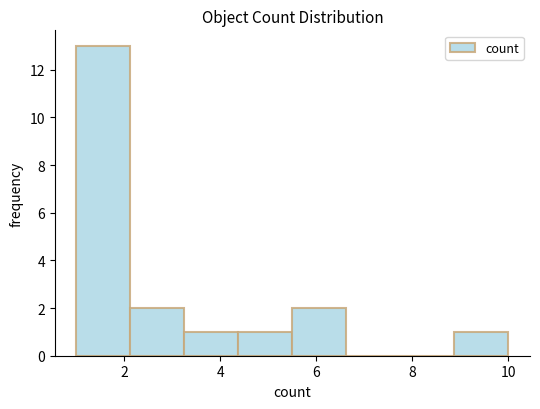

Reading left to right, transcribe this chart: for each bar, give the range it covers on the x-axis and its height. Neither the bar edges nor the heights are printed on the chart, so give them approximately, as read against the axes.

1.0 to 2.2: 13
2.2 to 3.2: 2
3.2 to 4.4: 1
4.4 to 5.6: 1
5.6 to 6.6: 2
6.6 to 7.8: 0
7.8 to 8.8: 0
8.8 to 10.0: 1